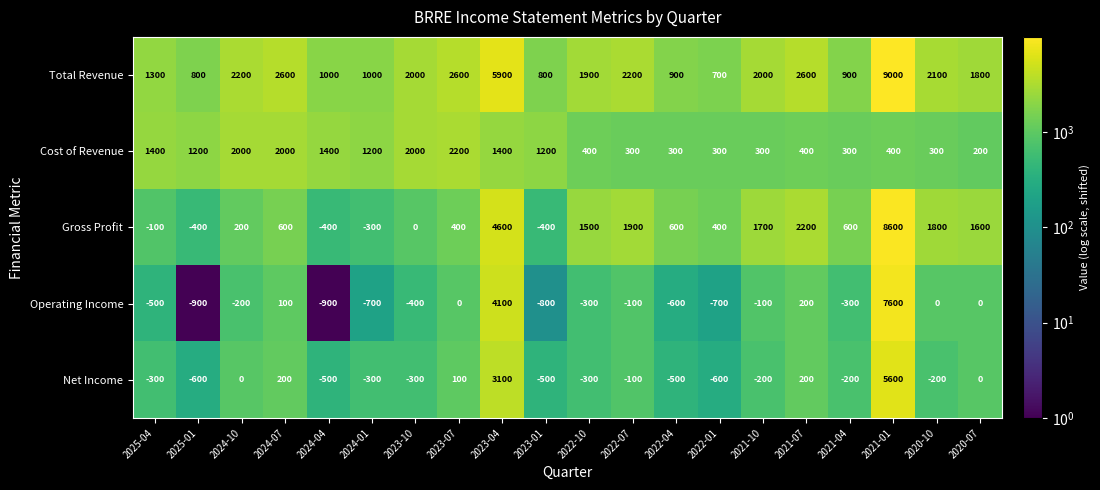

The value of Operating Income at 2022-10 is -142. True or false?

False